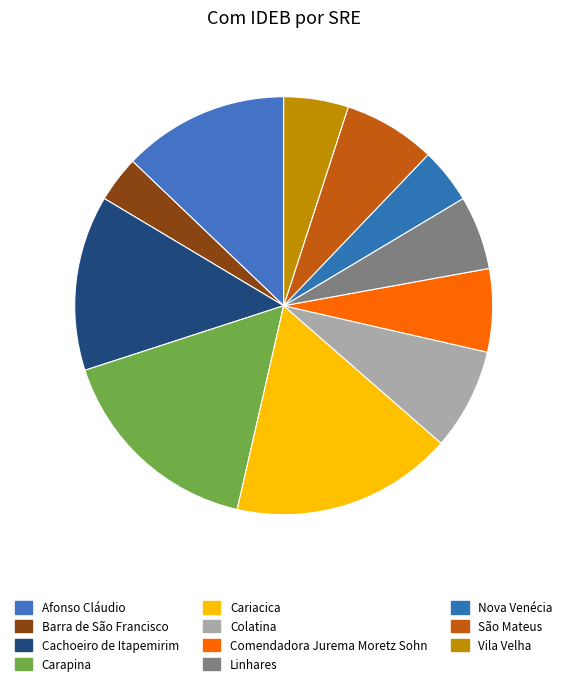

How much of the chart is everything except São Mateus?

92.9%